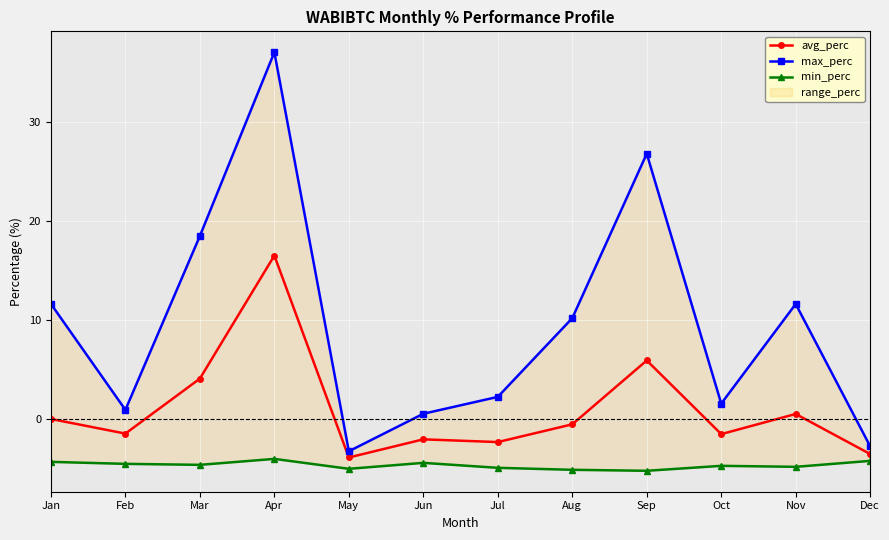

At which category is the sum across all series the highest?

Apr